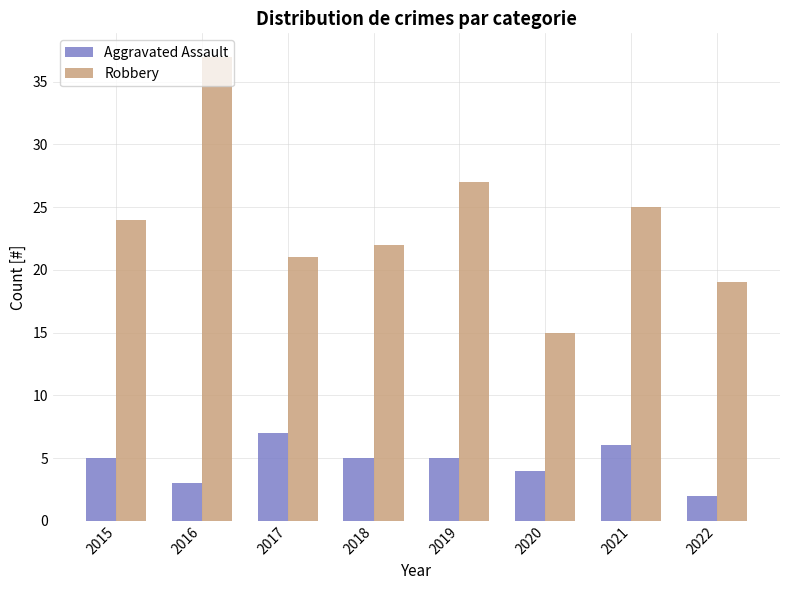

Which category has the highest value in the Aggravated Assault series?

2017